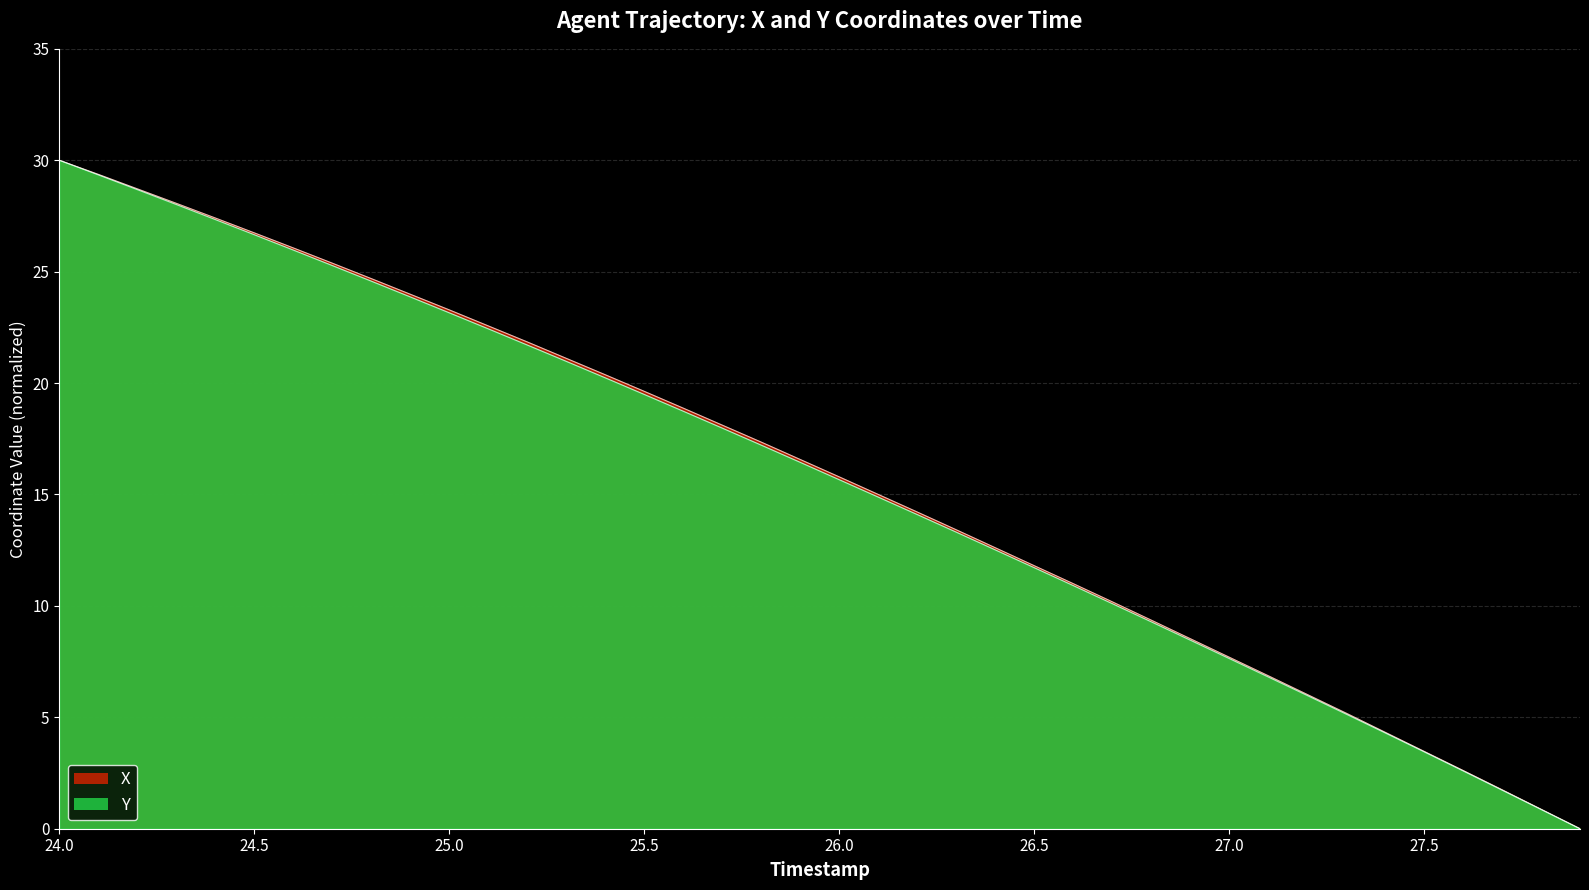

What is the maximum value shown in the chart?

30.0